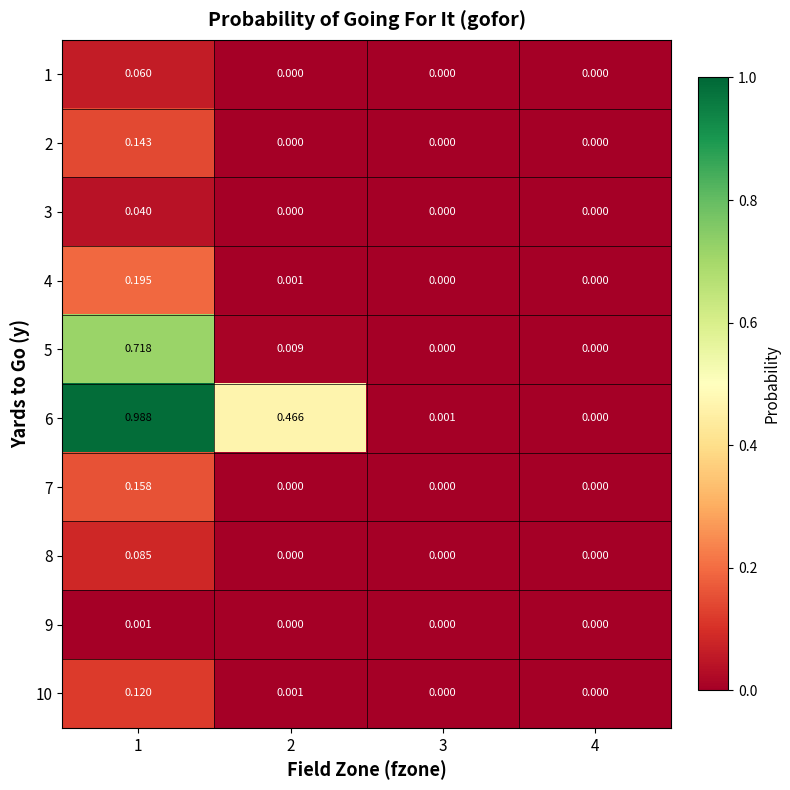

What is the maximum value shown in the chart?

1.0